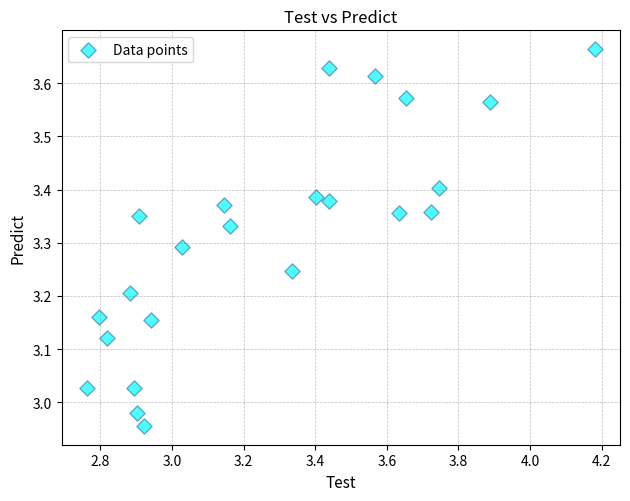

What is the range of X values (max minus min)?

1.4